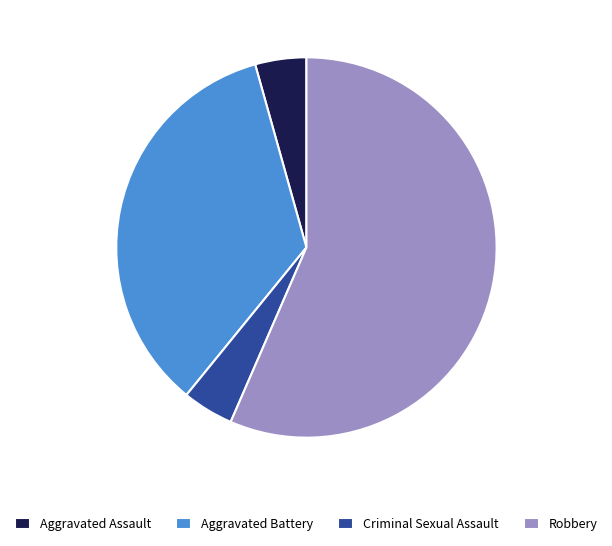

Combined, do Robbery and Aggravated Assault account for over 50%?

Yes